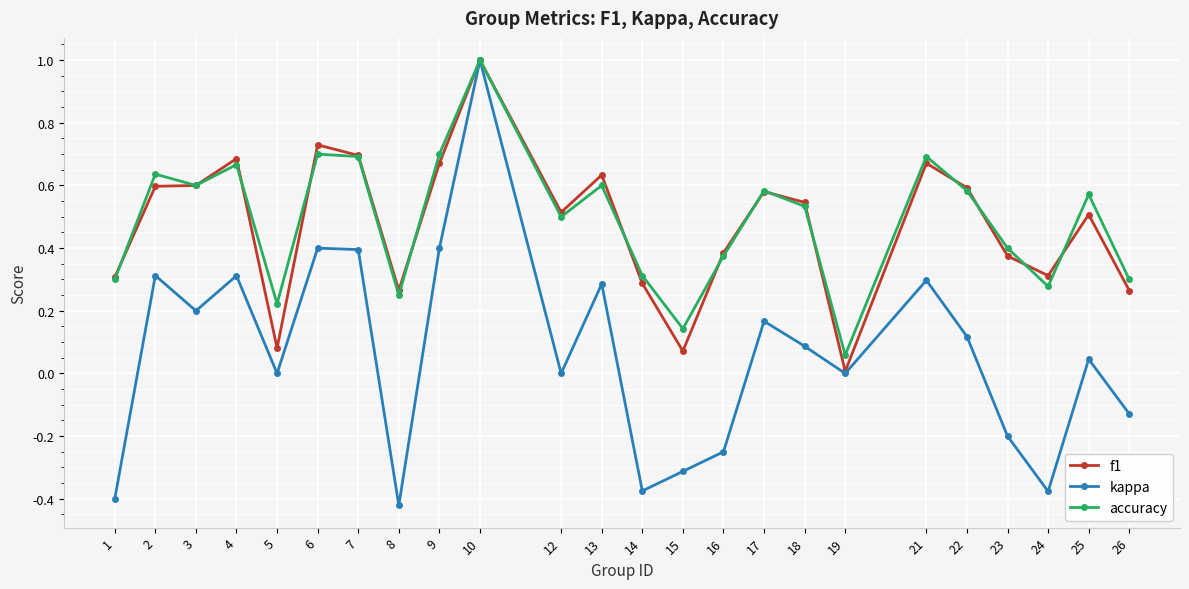

Count the number of data series in this chart.

3